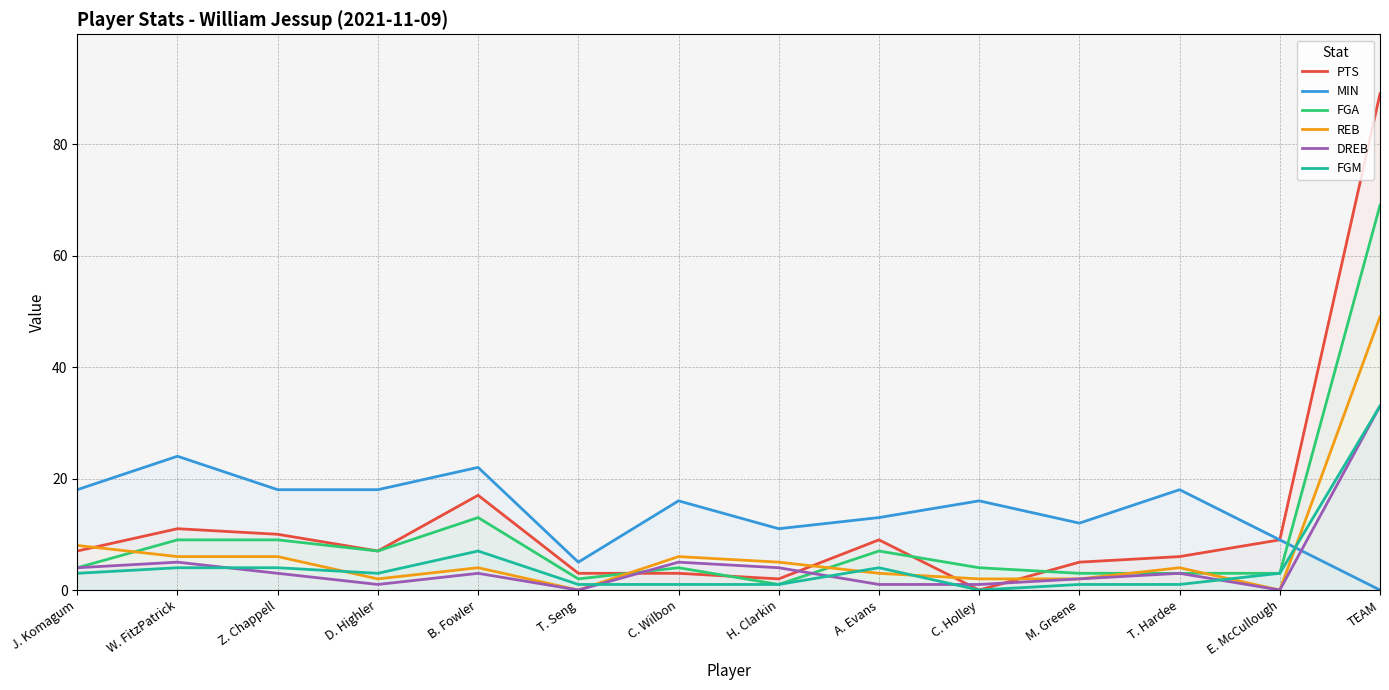

At how many categories does at least one series exceed 13?

9